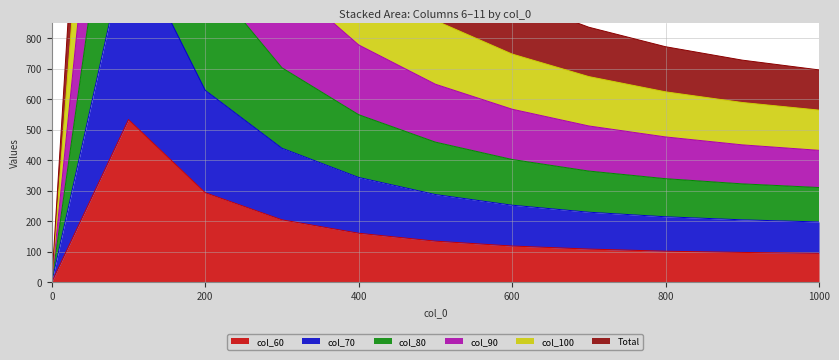

How many interior local peaks does the col_9 series have?

1